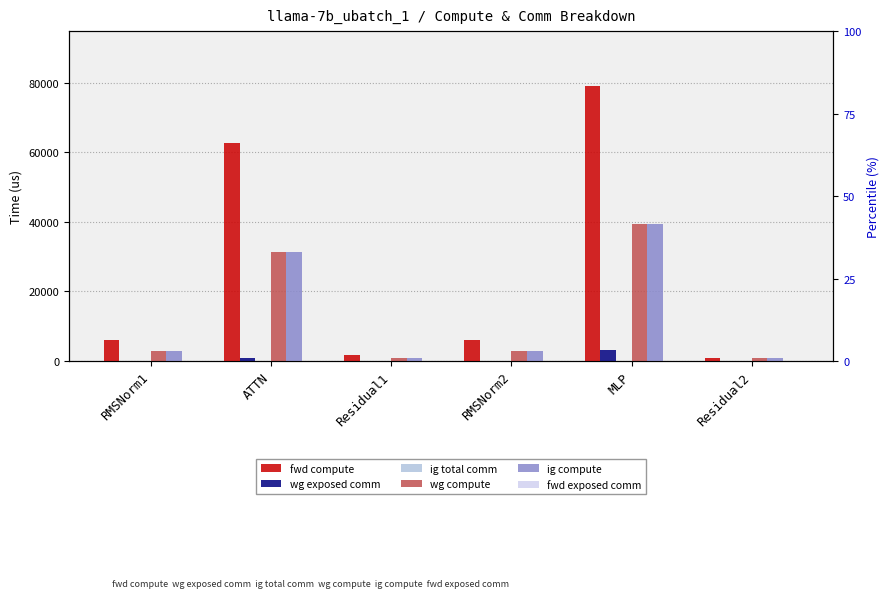

What is the label of the 6th bar from the left?

Residual2